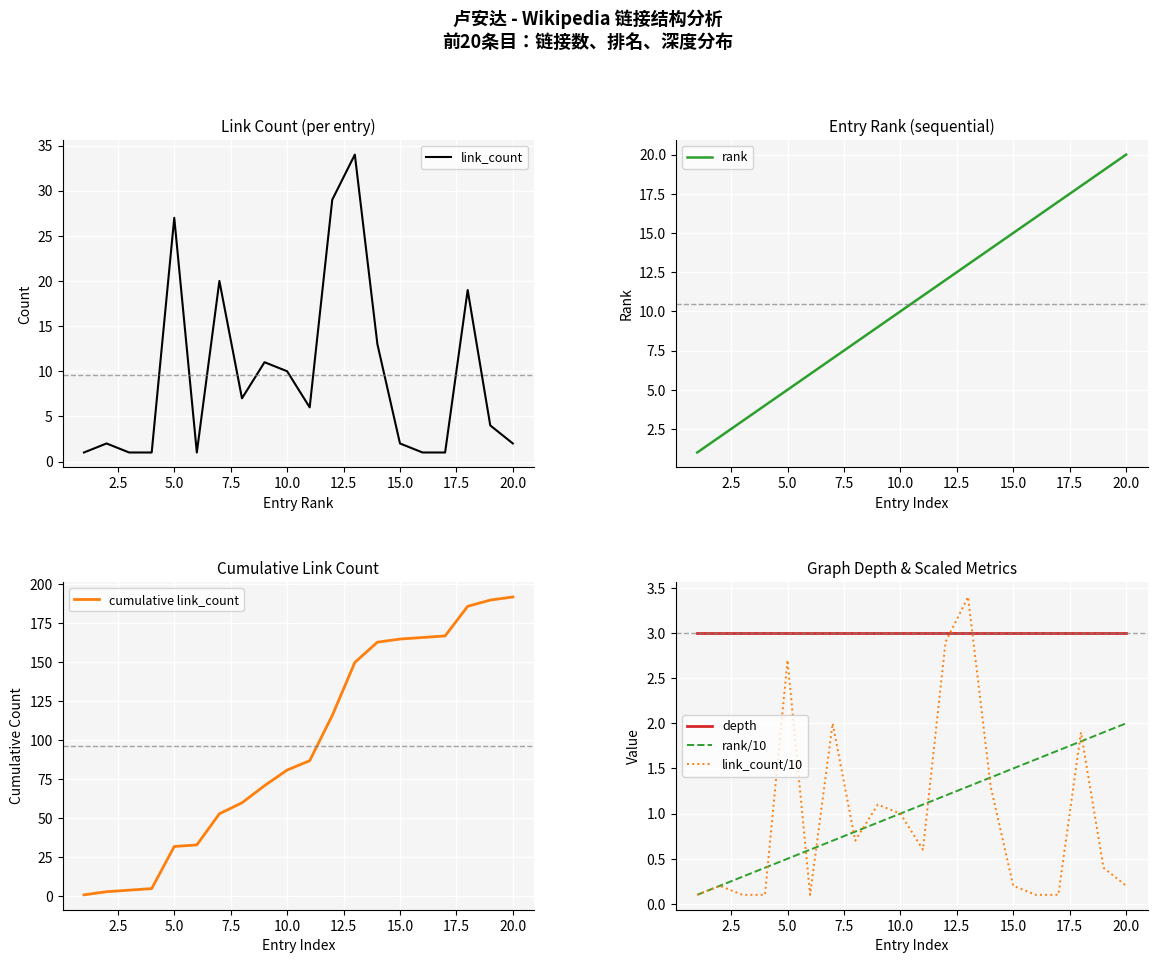

Which category has the highest value in the rank series?

20.0